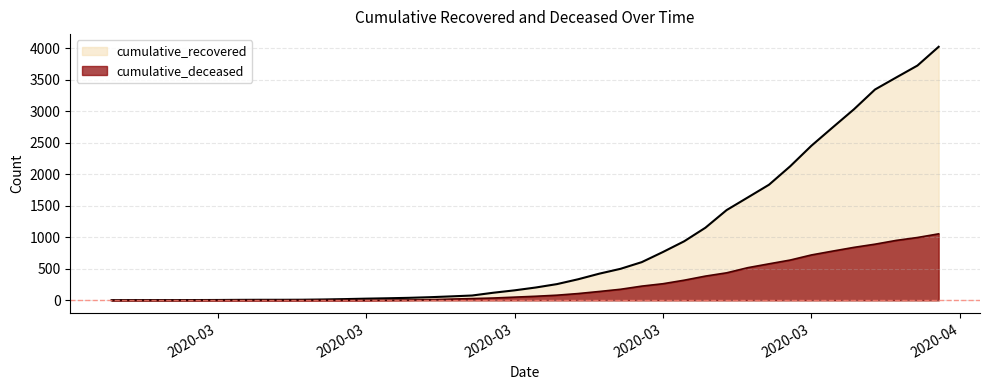

Which series has the widest spread of values?

cumulative_recovered